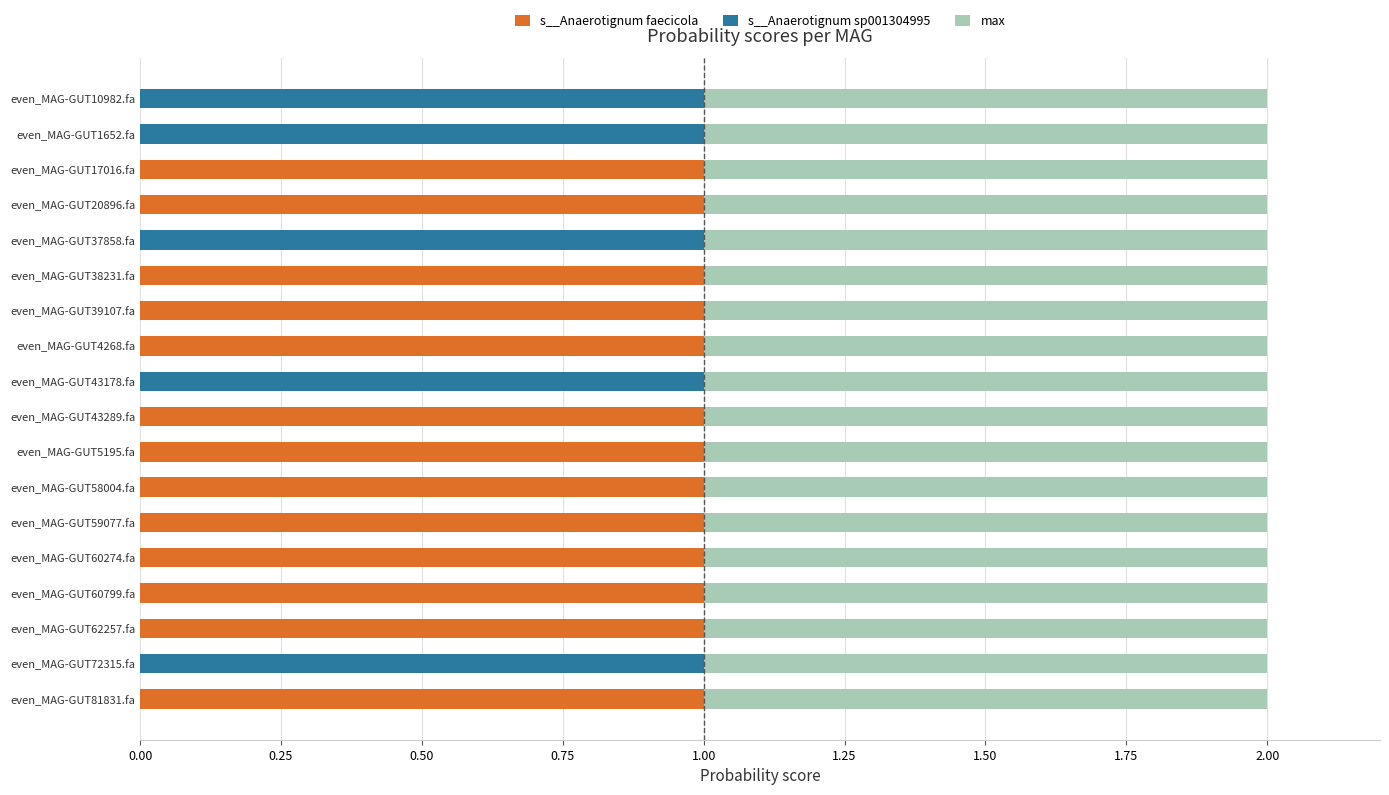

True or false: s__Anaerotignum faecicola has a value of 0.3 at even_MAG-GUT38231.fa.

False